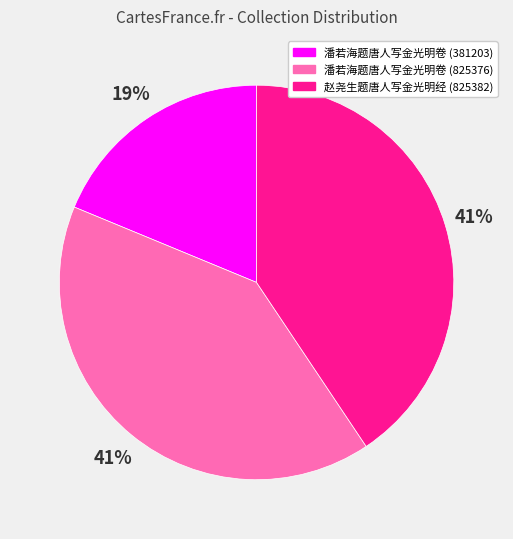

To the nearest percent, what is the average slice percentage?

33%